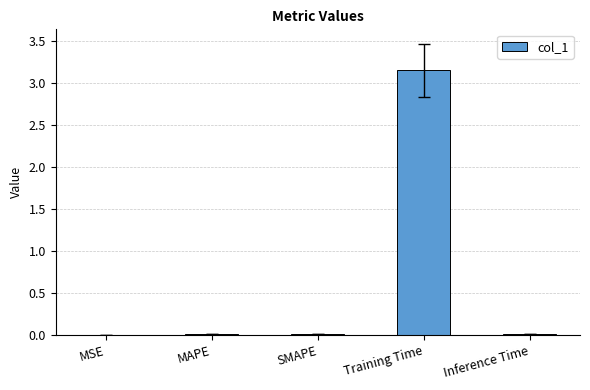

Which has a higher value, Inference Time or Training Time?

Training Time